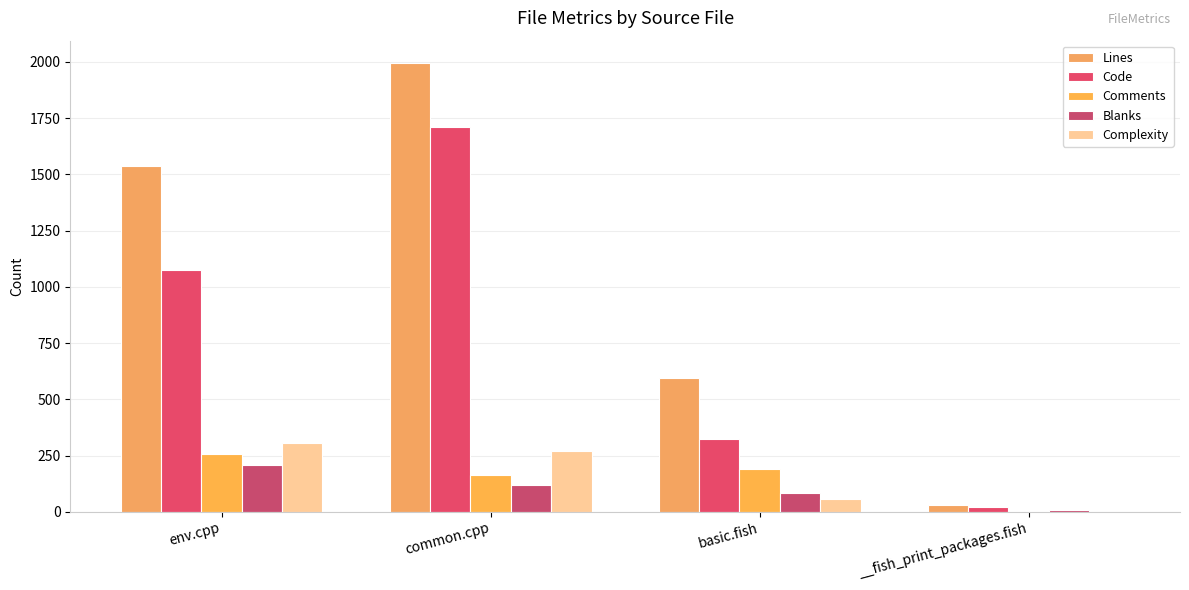

What is the spread (max minus min) of values at env.cpp?

1331